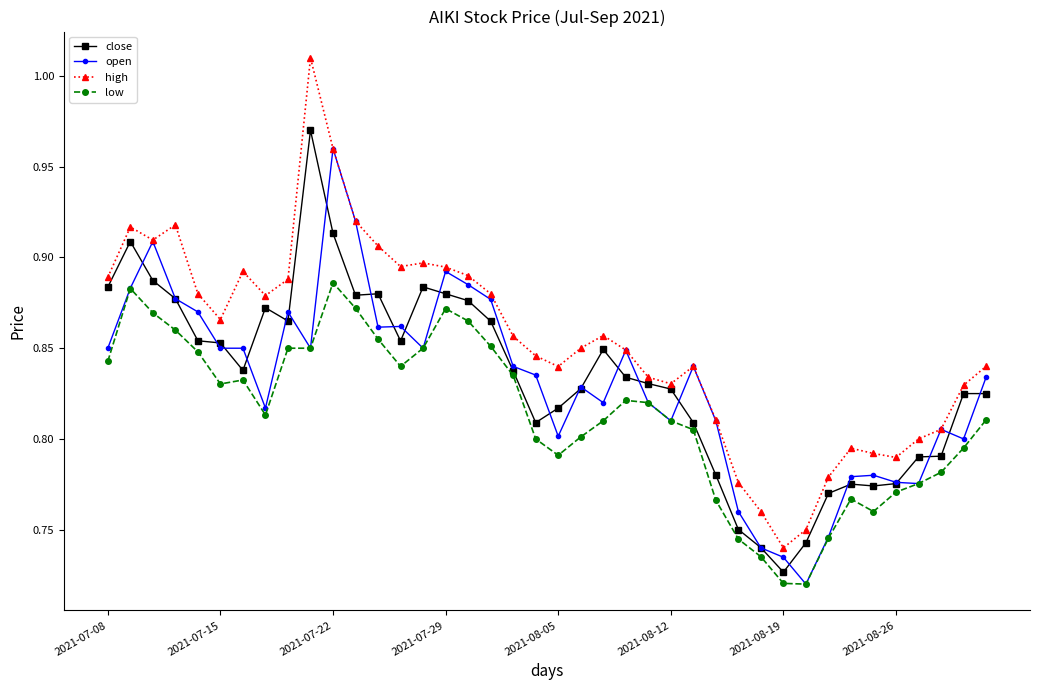

Count the open values in the range 0 to 1.

40